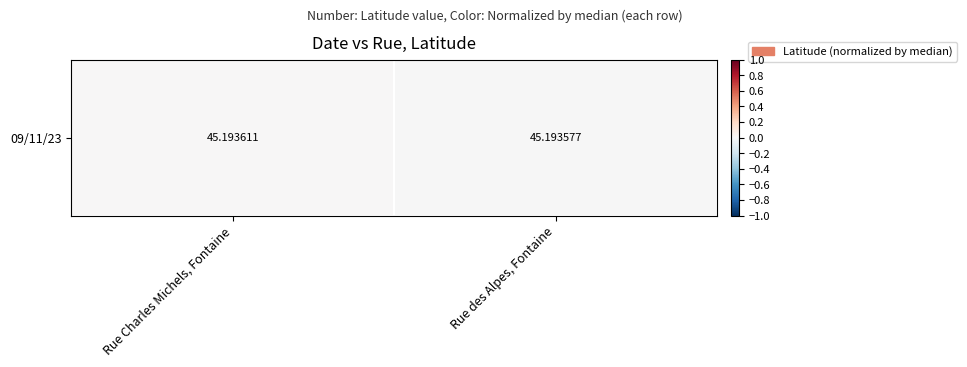

Is it true that the value at Rue Charles Michels, Fontaine is 0.0?

True